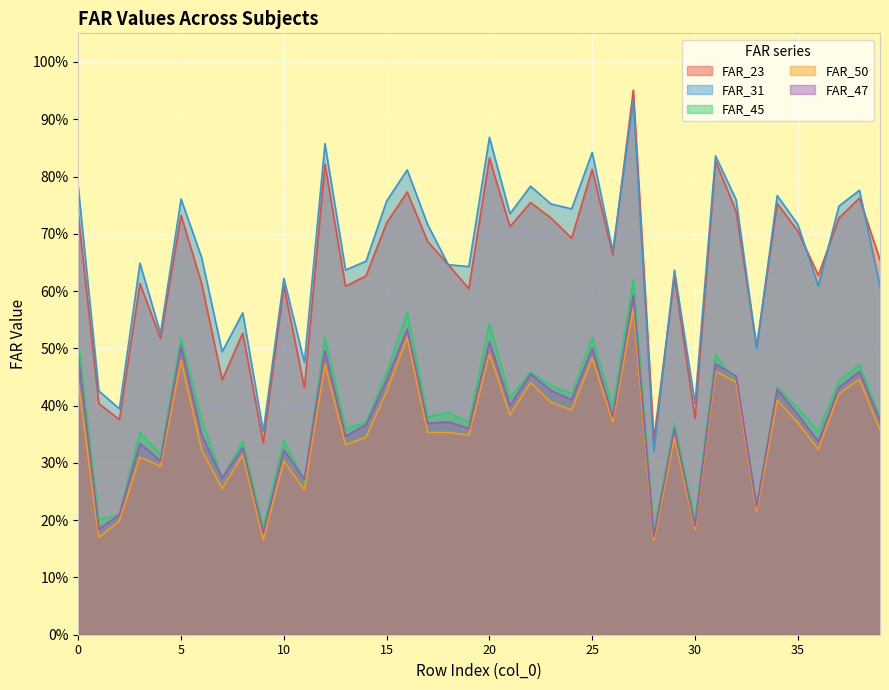

What are all the series names shown in the legend?

FAR_23, FAR_31, FAR_45, FAR_50, FAR_47